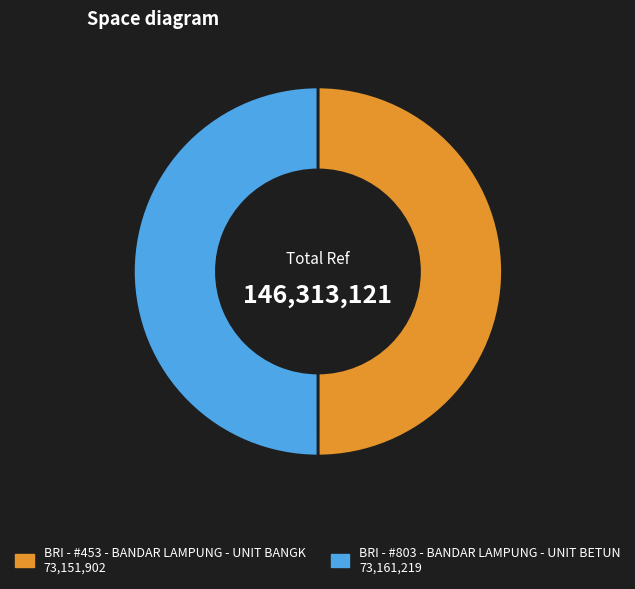

Count the number of slices in the pie.

2